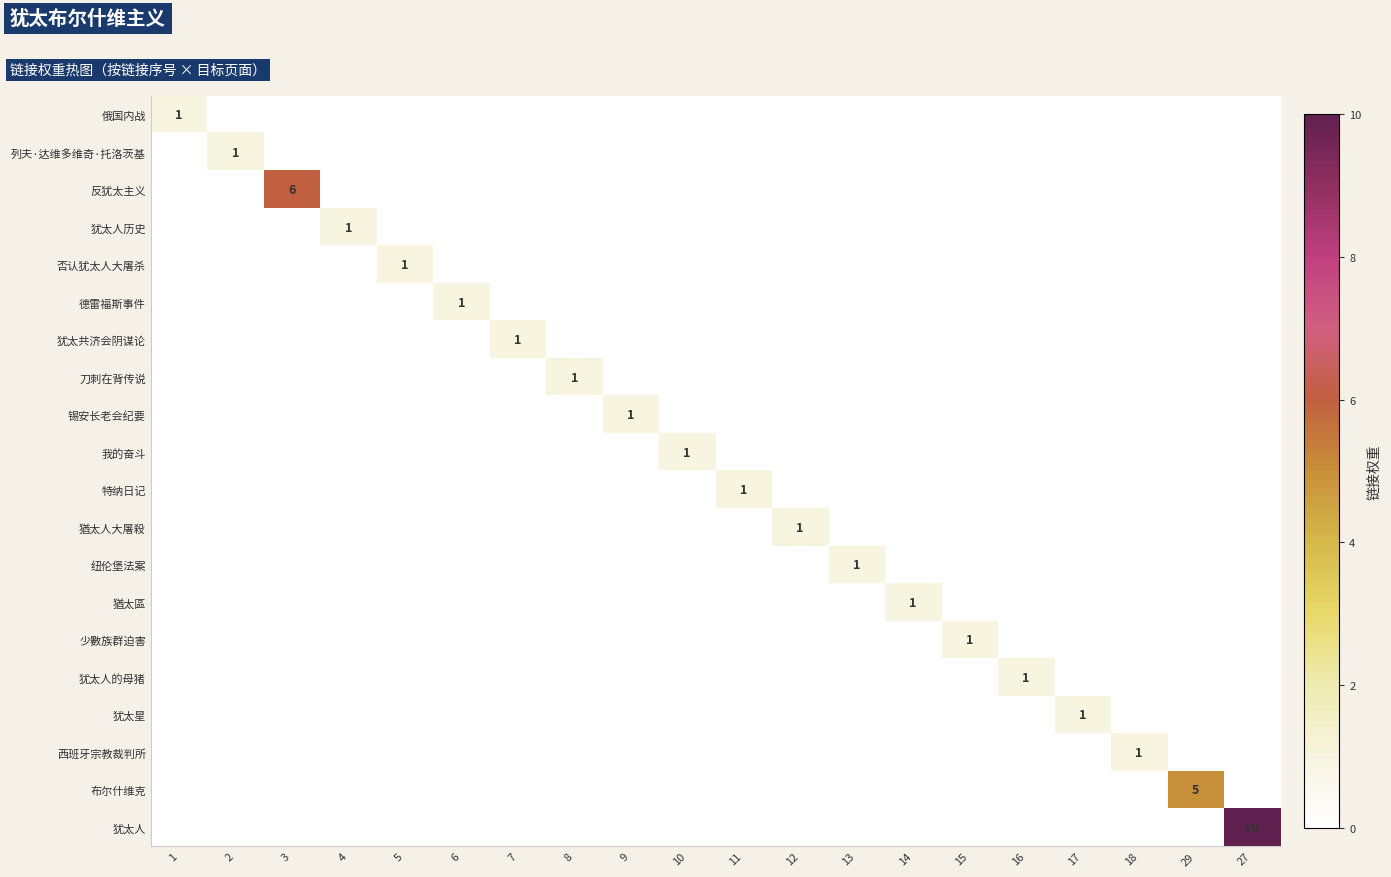

Which series has the widest spread of values?

犹太人